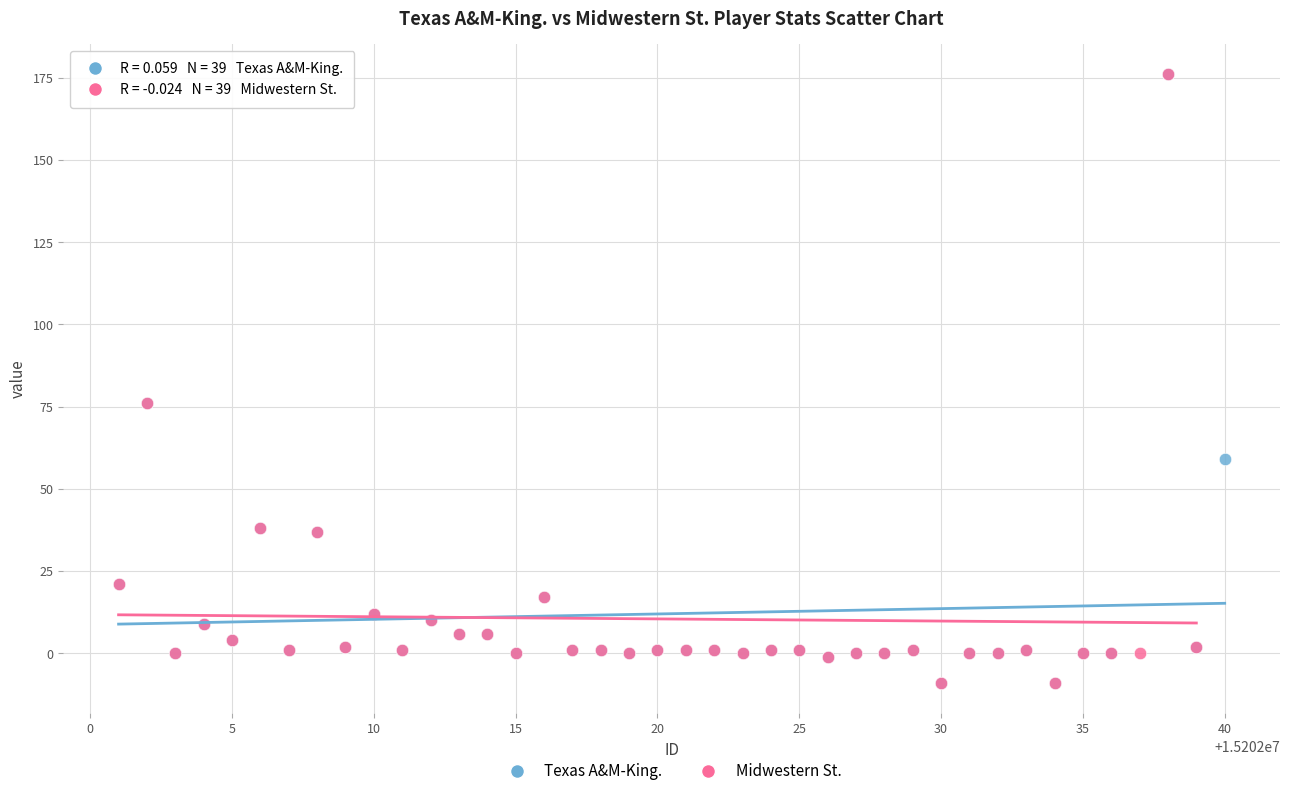

What are all the series names shown in the legend?

Texas A&M-King., Midwestern St.